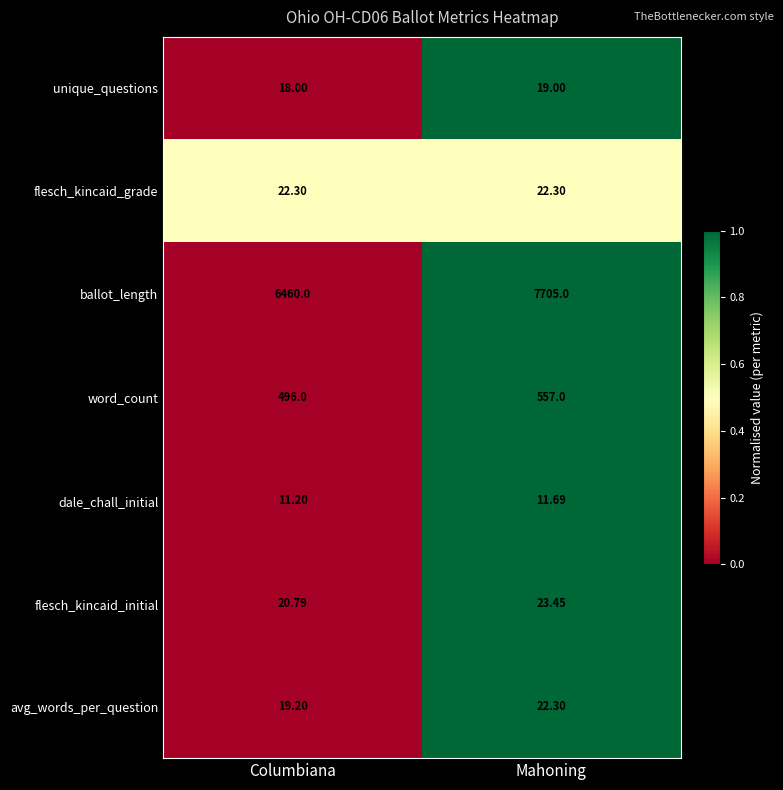

Where is flesch_kincaid_initial nearest to the value 22?

Columbiana